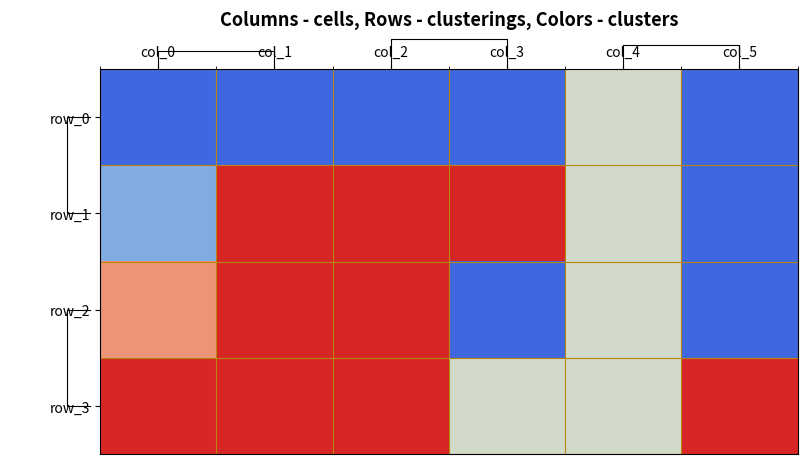

Which category has the lowest value in the row_2 series?

col_3